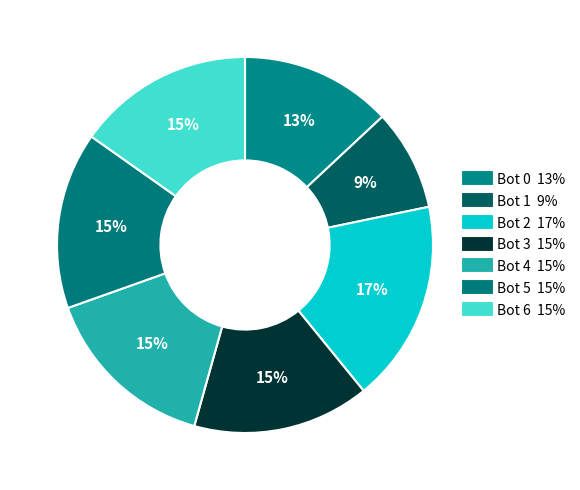

What is the largest slice in the pie chart?

Bot 2